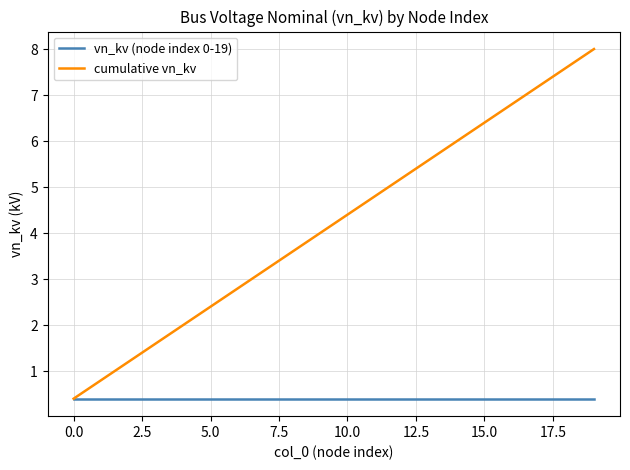

What is the highest value of the cumulative vn_kv series?

8.0